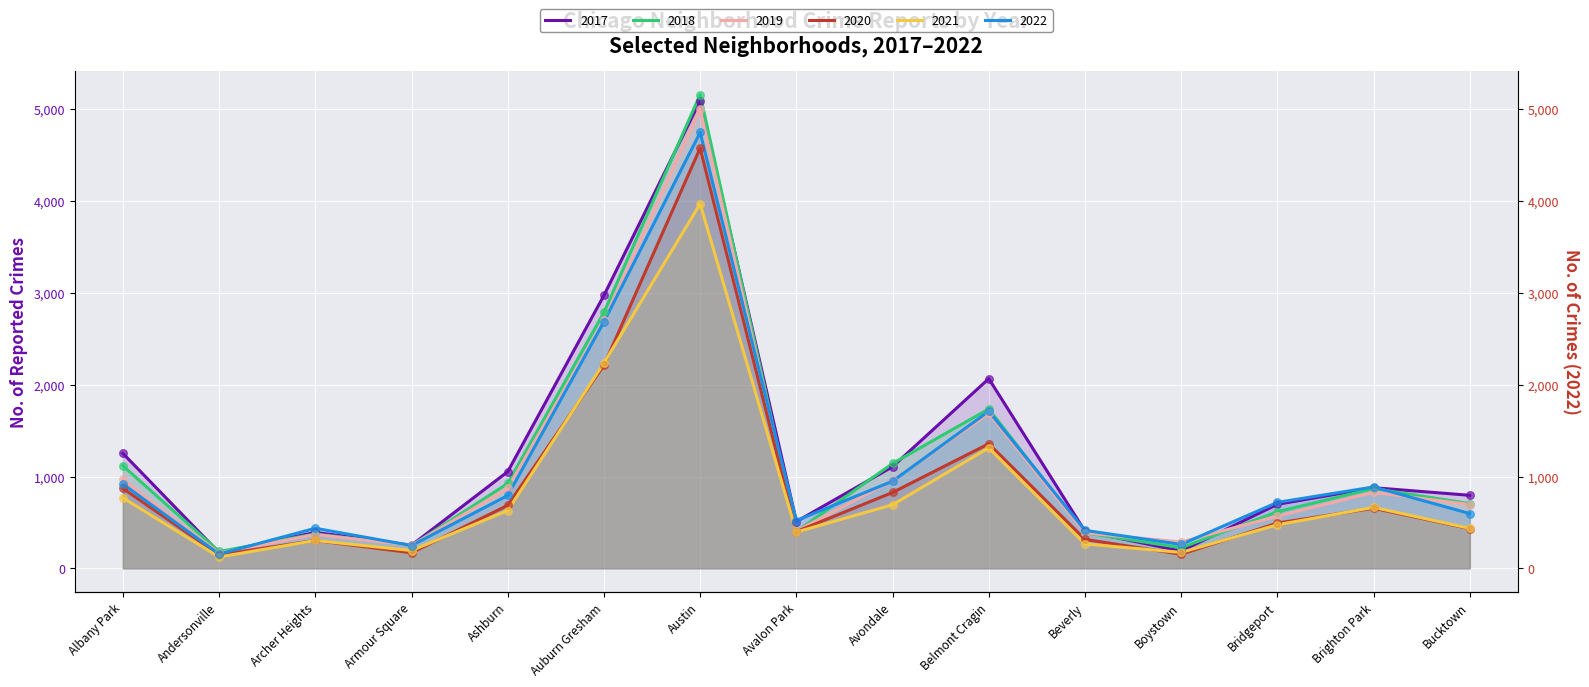

Which series has the largest total across all categories?

2017